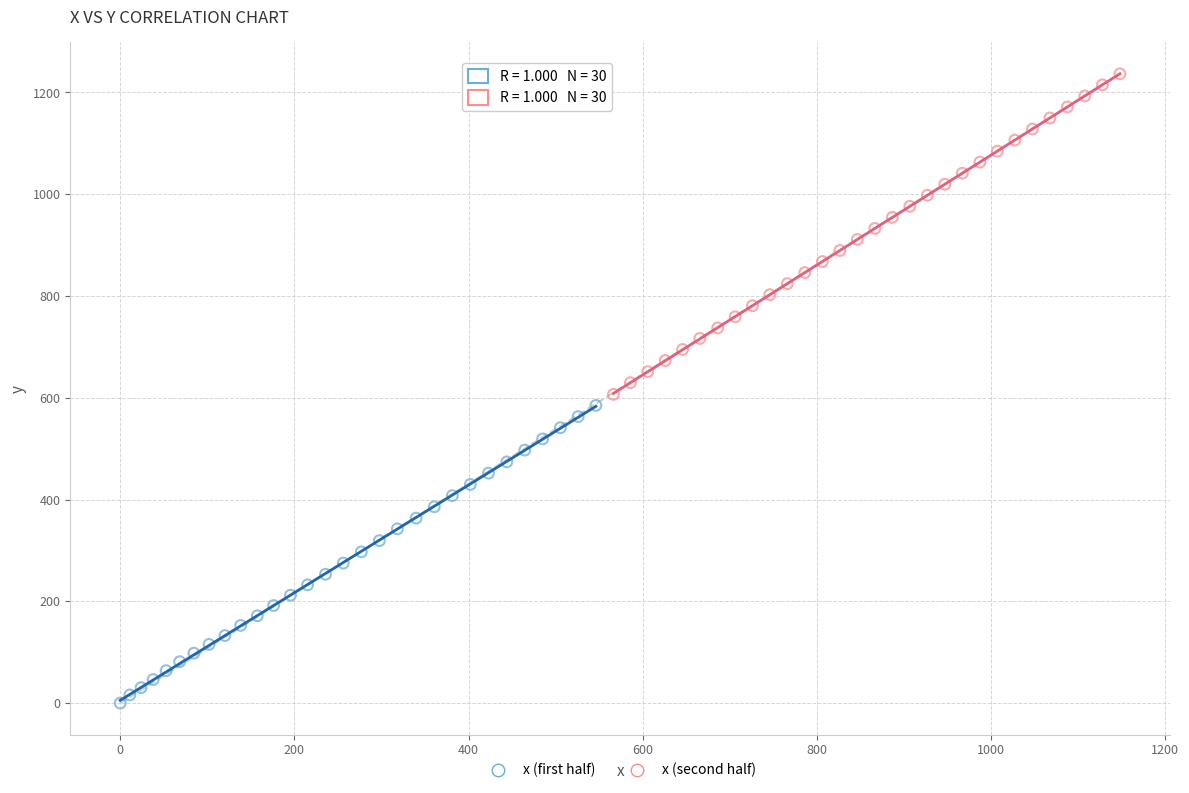

Which series has the widest spread of Y values?

x (second half)